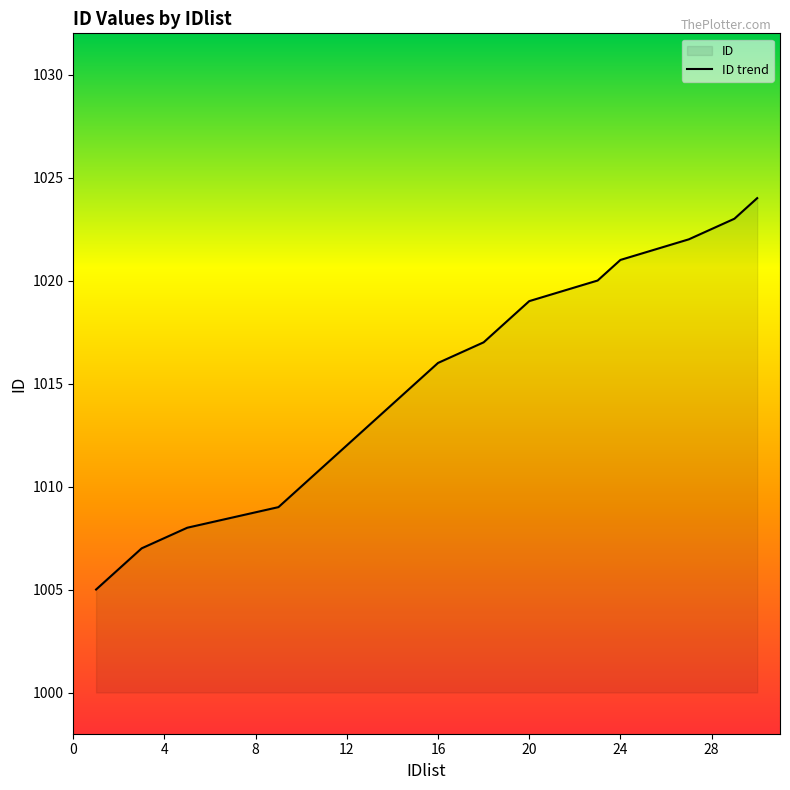

What is the smallest value displayed?

1005